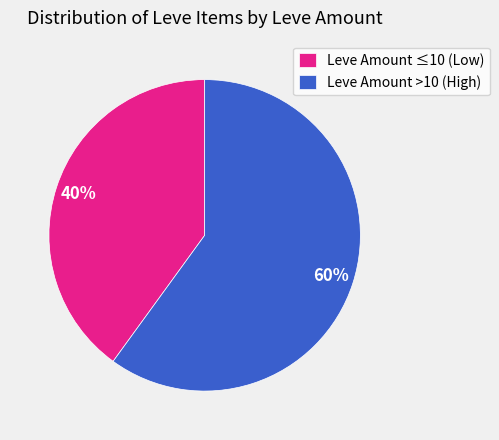

How many slices are in this pie chart?

2